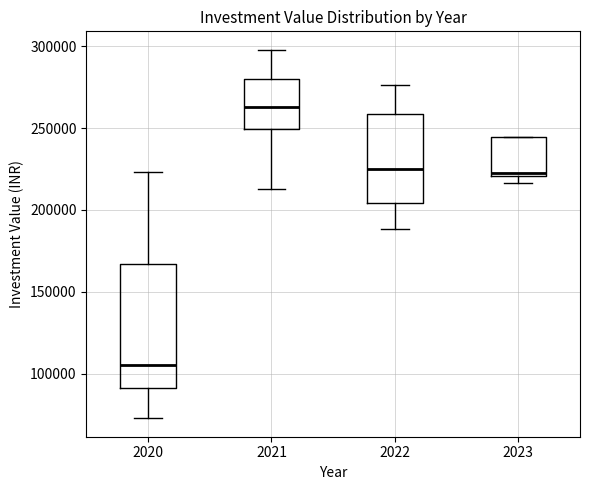

Which box has the lowest median line?

2020